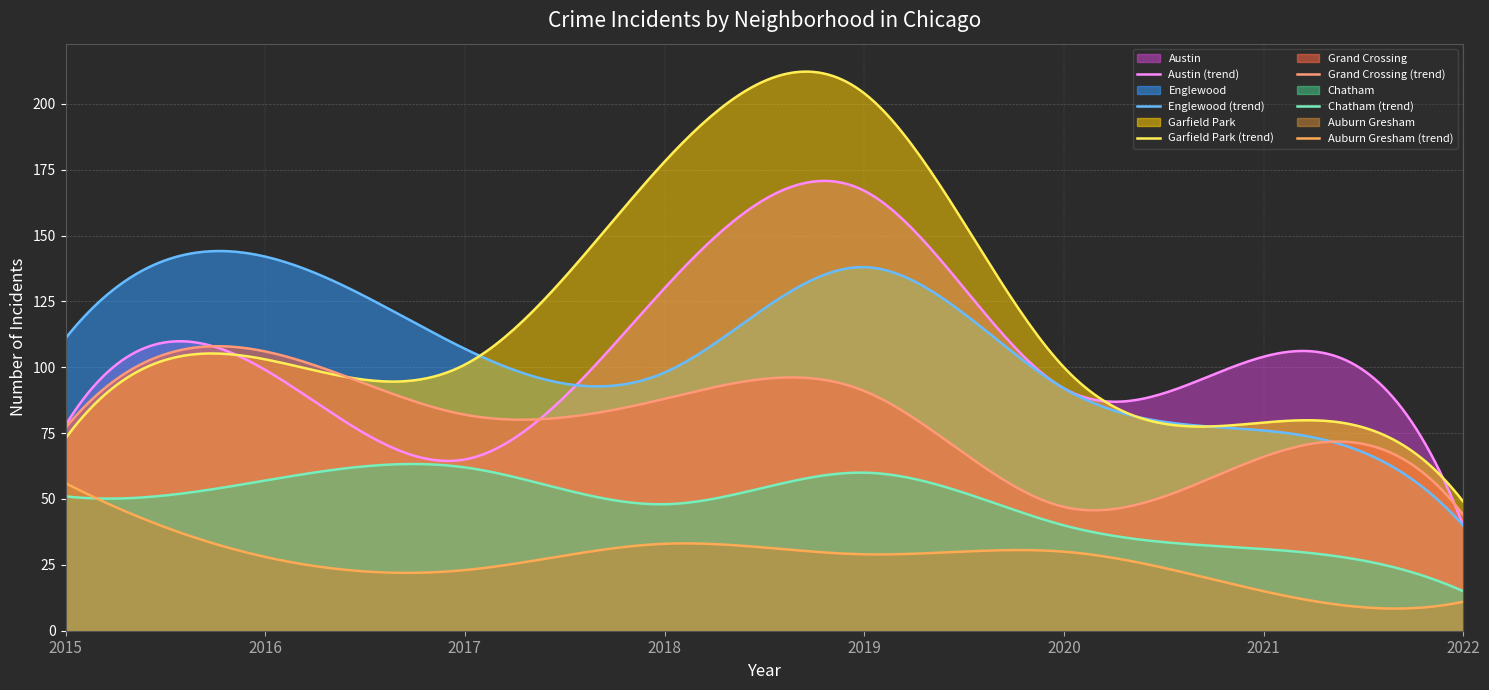

Rank the series by their maximum value, from lowest to highest.

Auburn Gresham (trend), Chatham (trend), Grand Crossing (trend), Englewood (trend), Austin (trend), Garfield Park (trend)